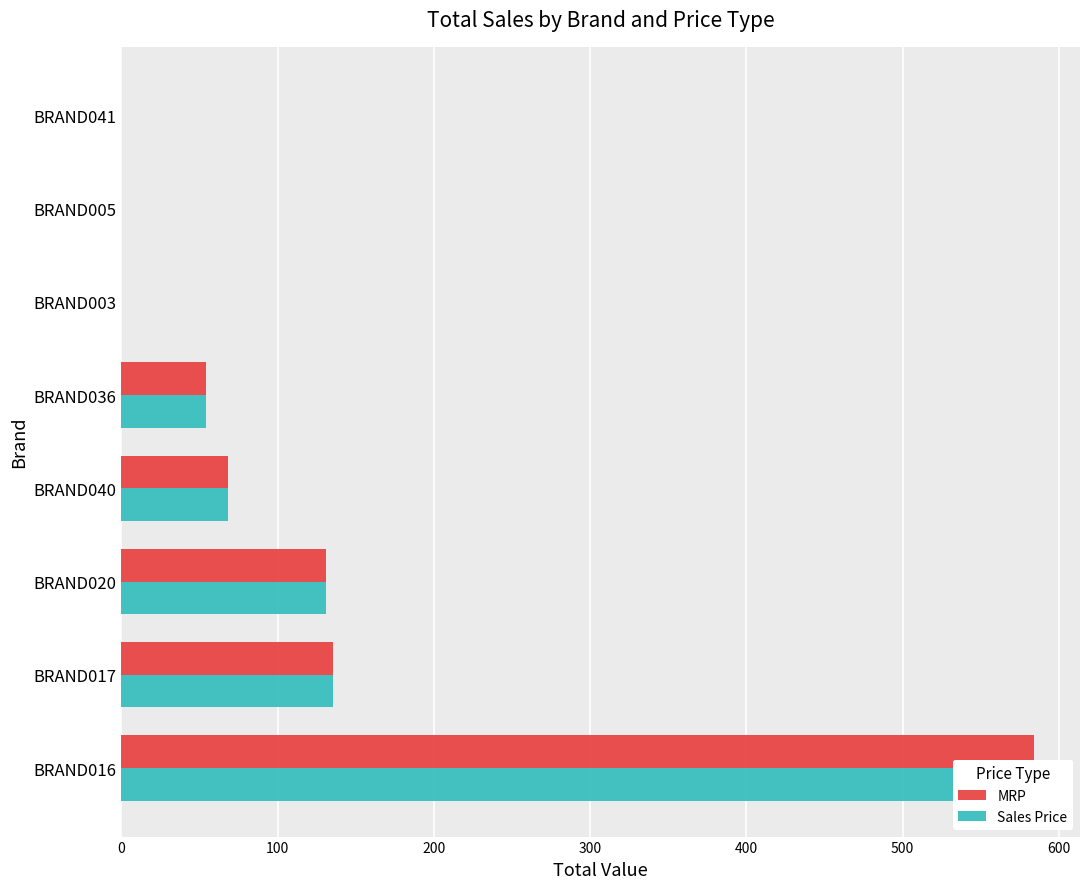

How many data points in Sales Price are less than 68?

4